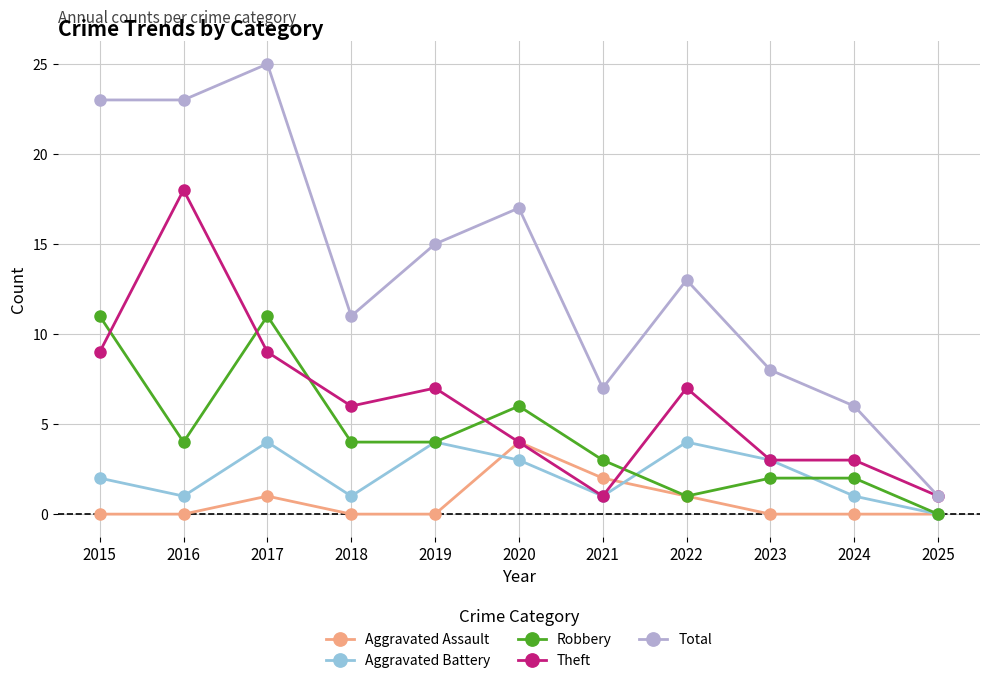

At 2024, list the series in order from smallest to largest.

Aggravated Assault, Aggravated Battery, Robbery, Theft, Total